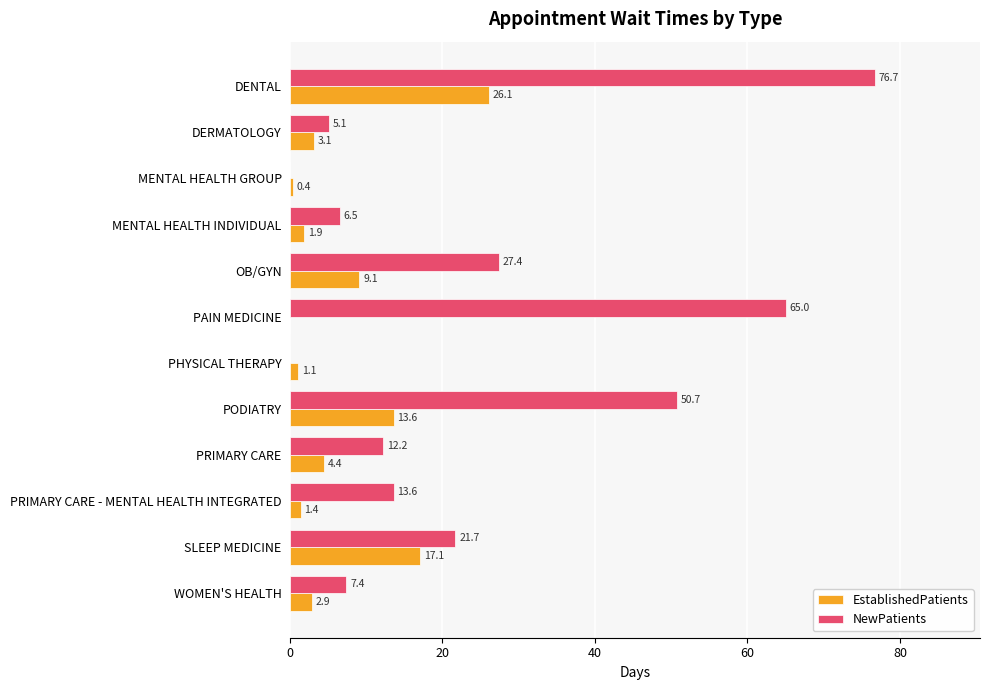

What is the sum of all NewPatients values?

286.3